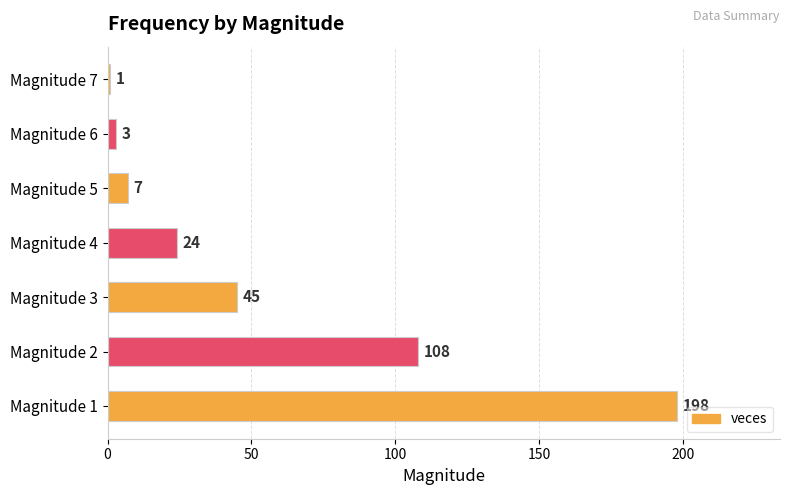

What is the ratio of the value at Magnitude 4 to the value at Magnitude 6?

8.0